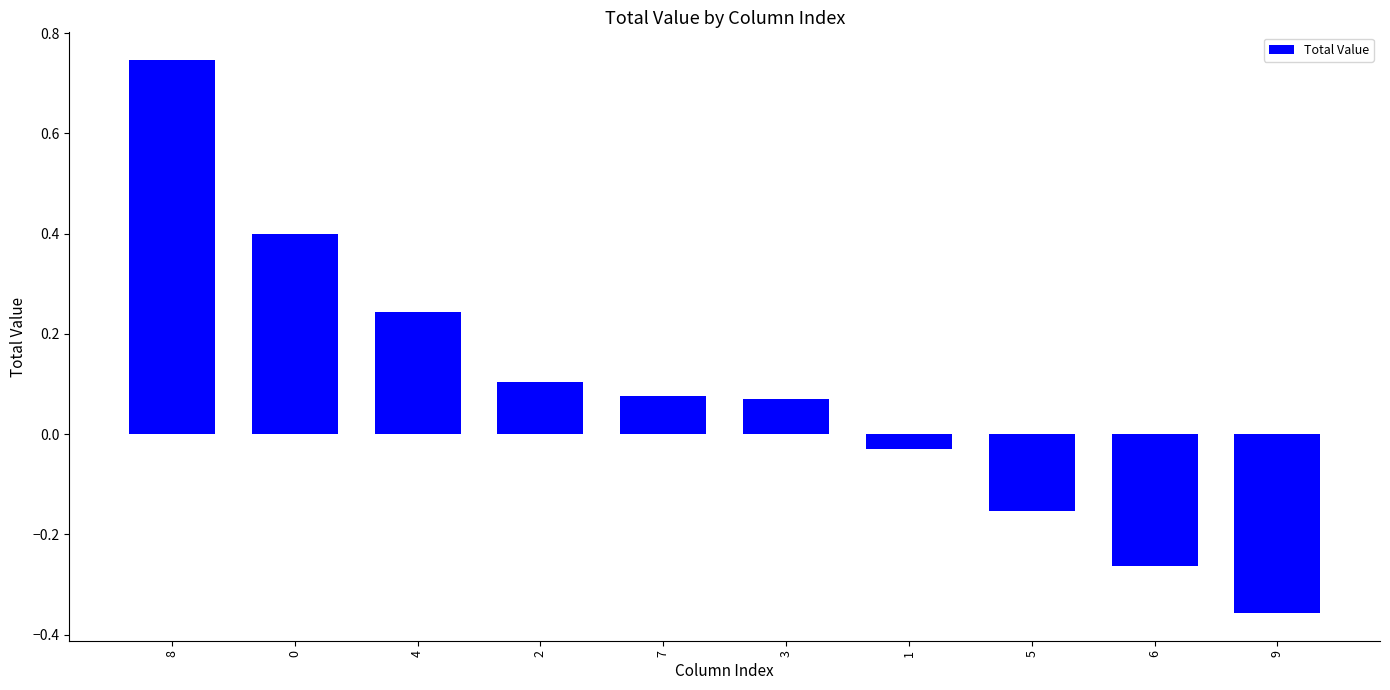

The chart shows a value of 1.2 at 8. True or false?

False